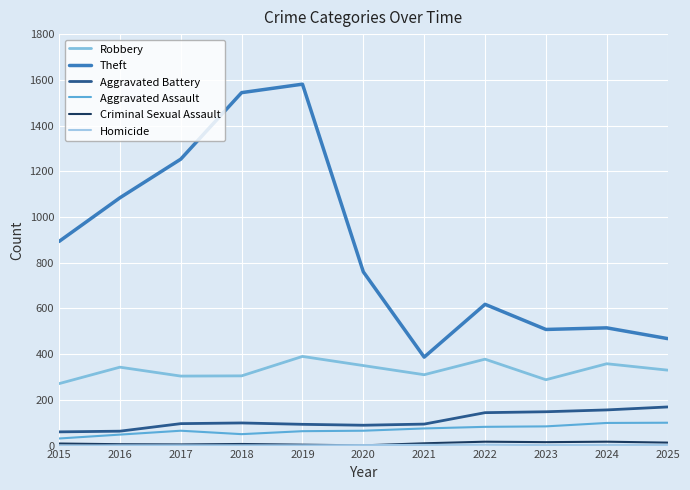

At which category is the sum across all series the highest?

2019